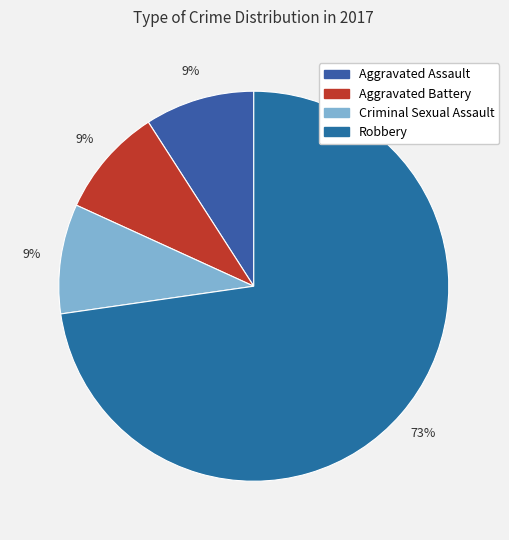

The Aggravated Assault slice represents 20% of the pie. True or false?

False